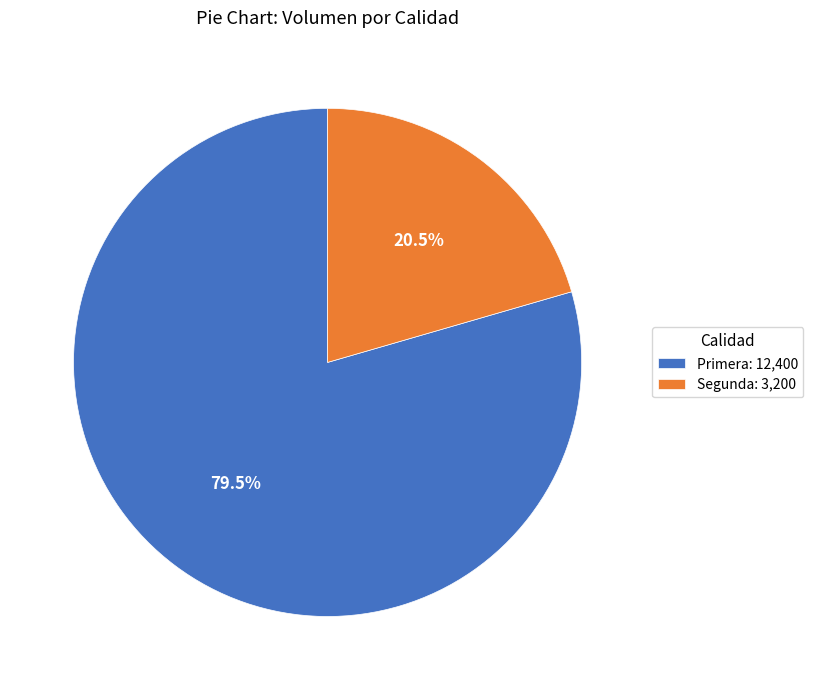

Does any single category account for the majority?

Yes